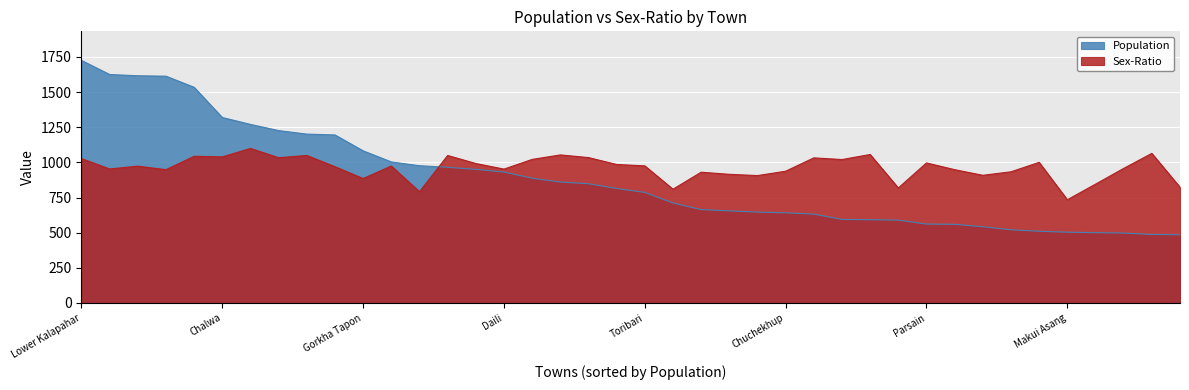

What is the lowest value of the Population series?

485